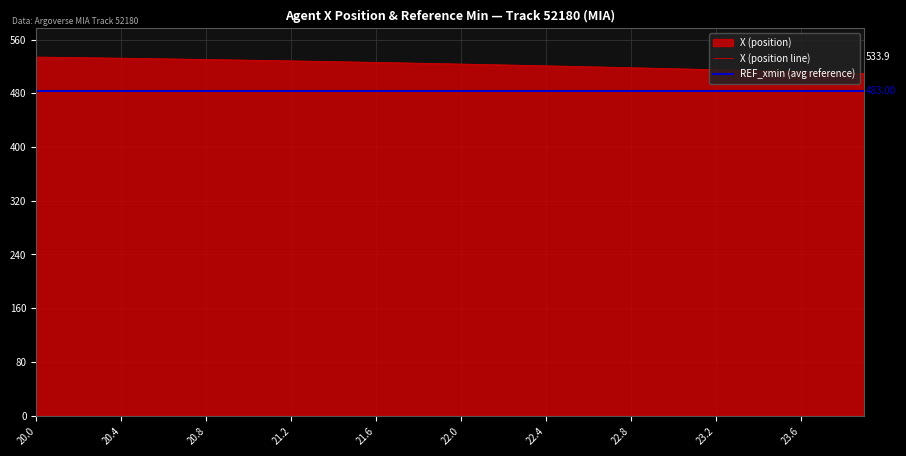

What is the maximum value shown in the chart?

533.9